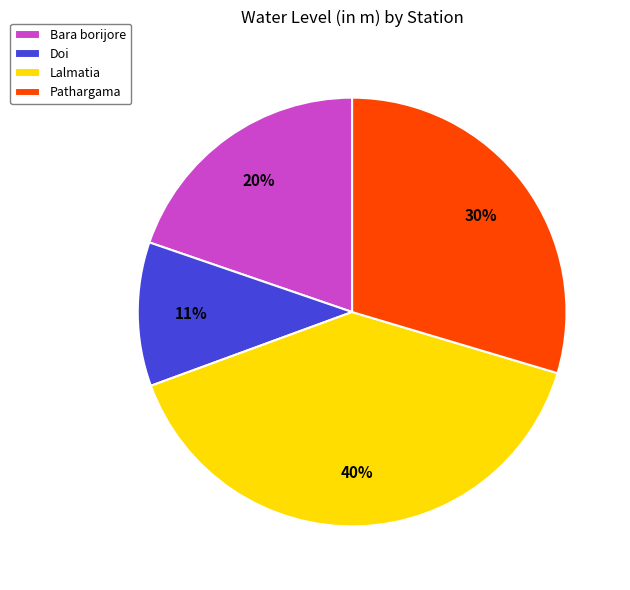

Between Pathargama and Lalmatia, which is larger?

Lalmatia